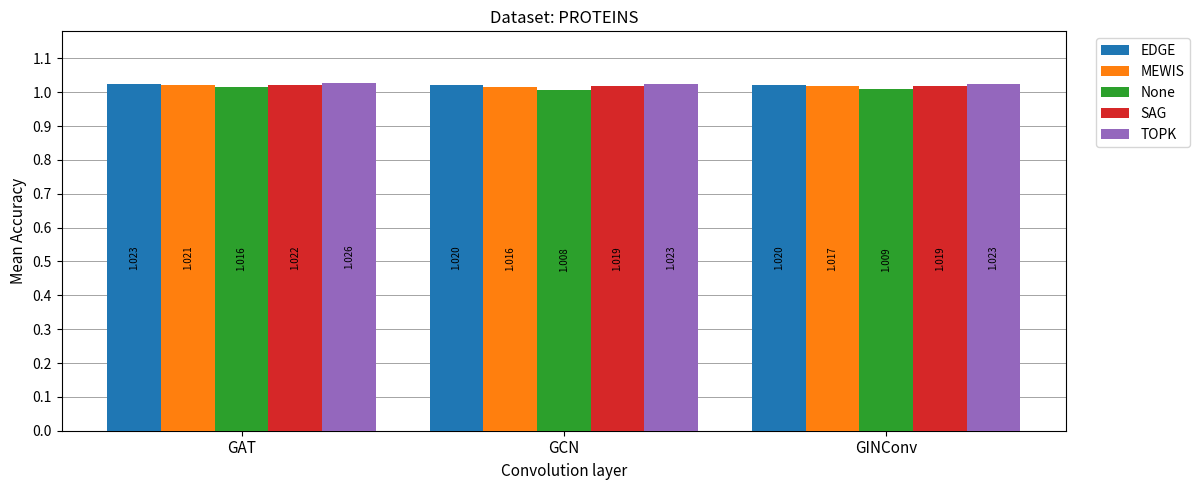

At which label is None closest to 1?

GCN